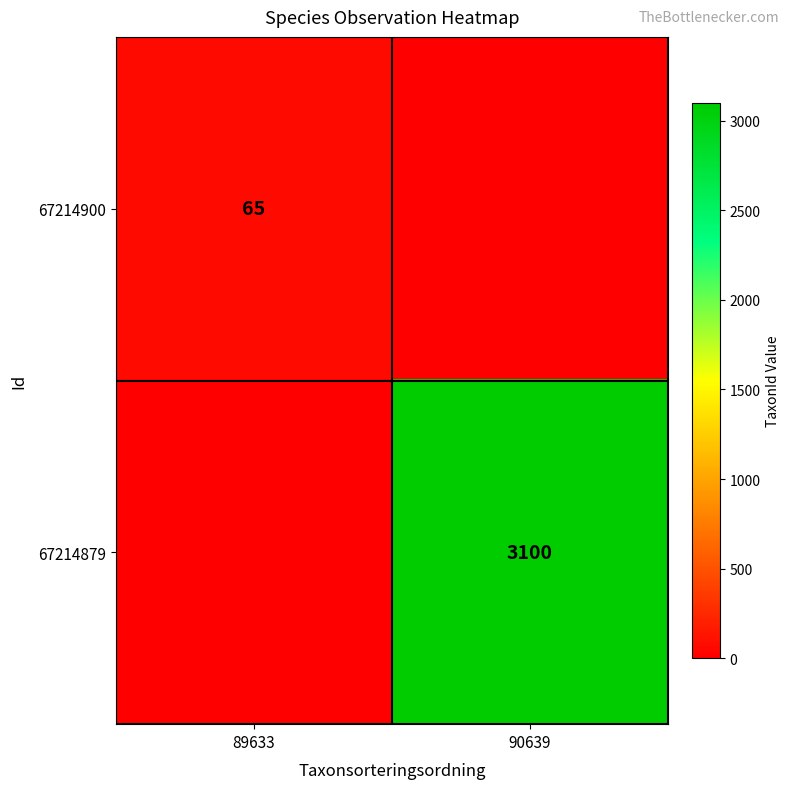

Is it true that 67214879 equals 823 at 90639?

False